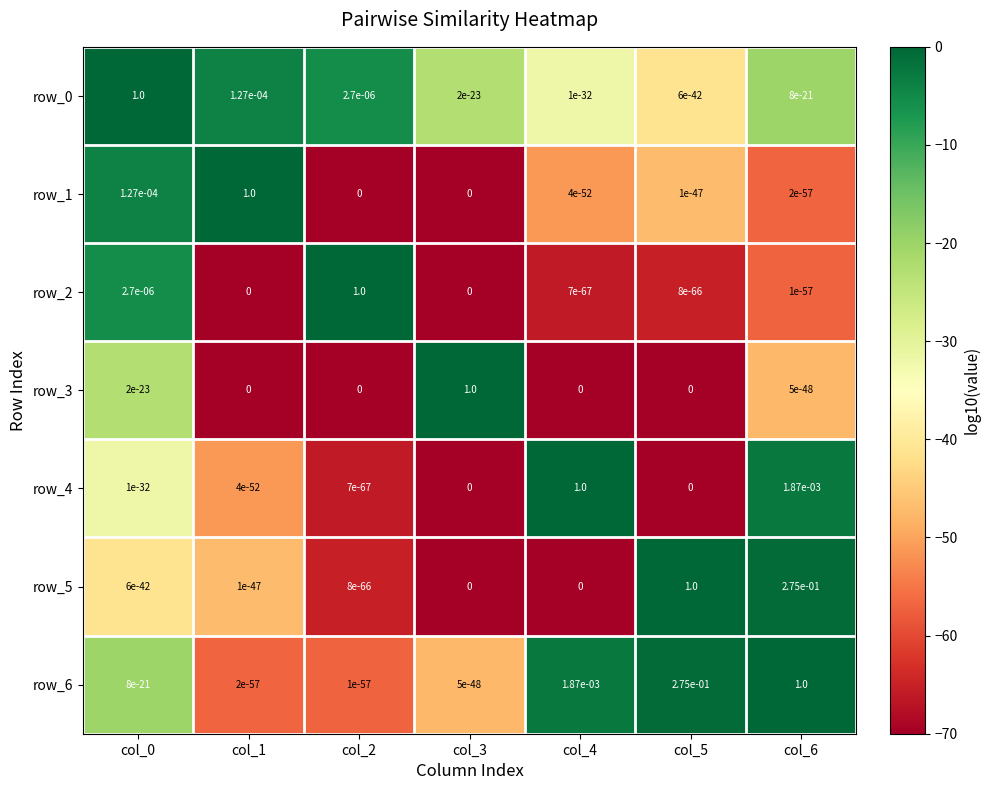

How many series are shown in this chart?

7